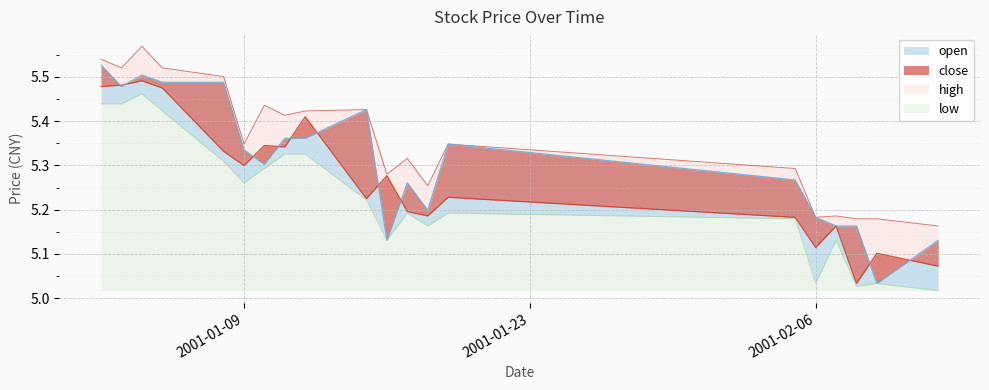

What is the minimum value for close?

5.0